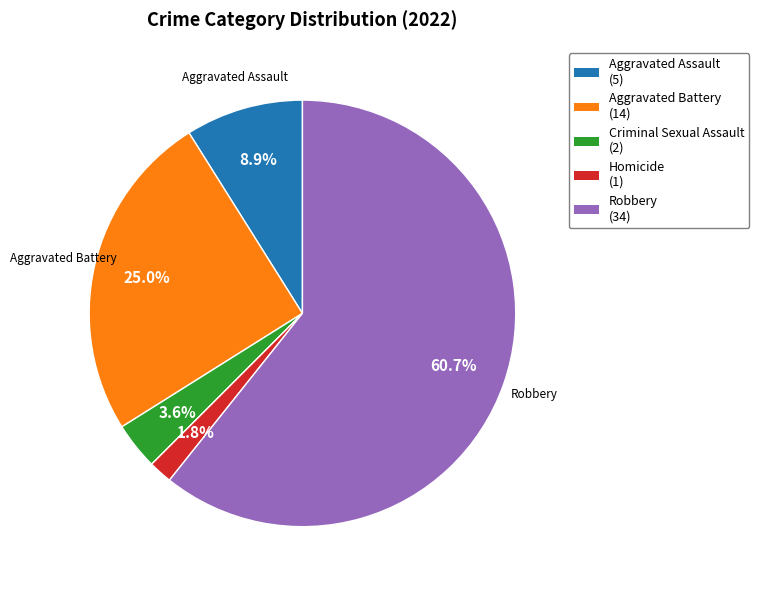

How many segments does this pie chart have?

5